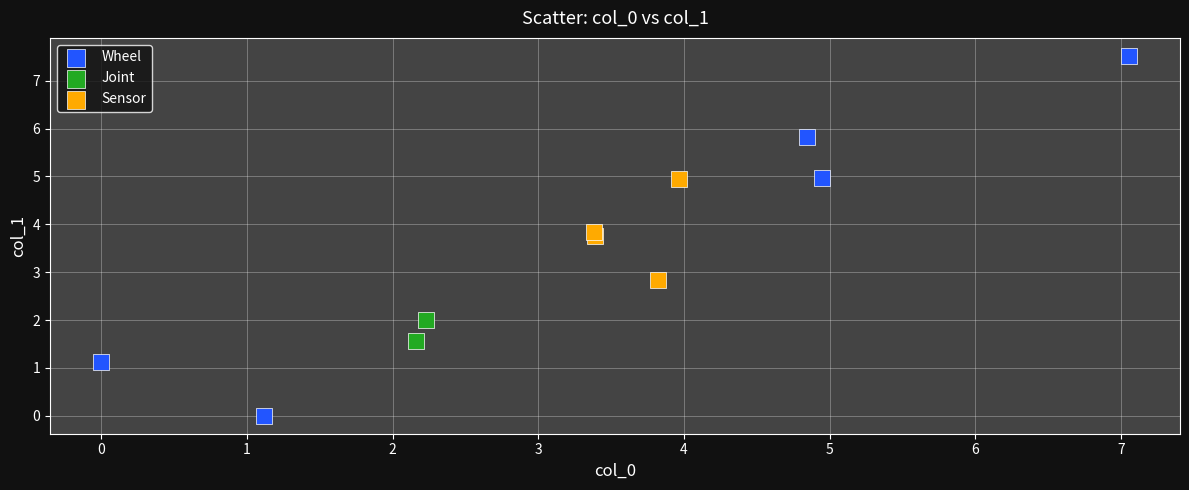

Which series has the widest spread of Y values?

Wheel